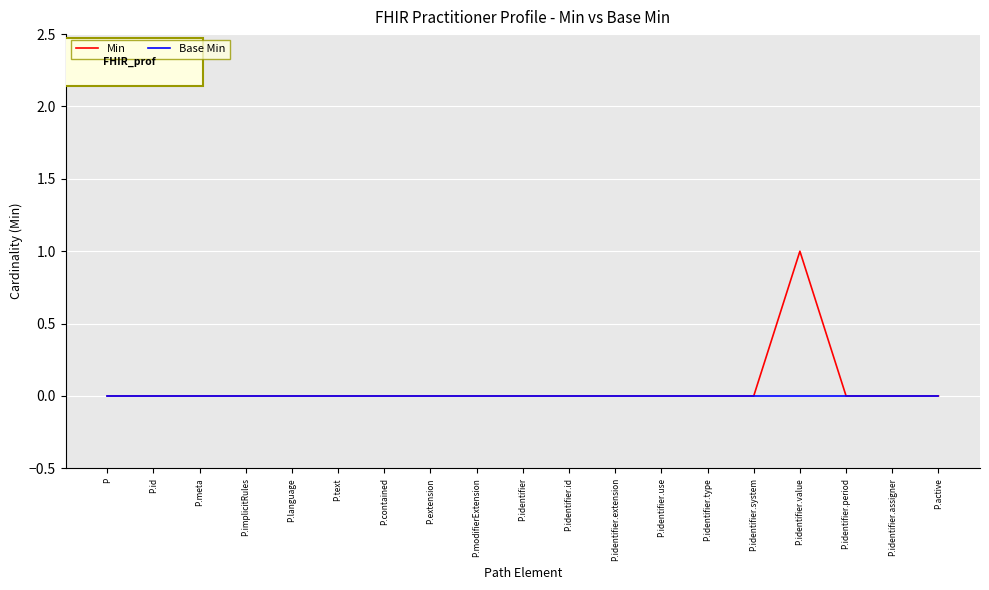

Rank the series by their maximum value, from highest to lowest.

Min, Base Min